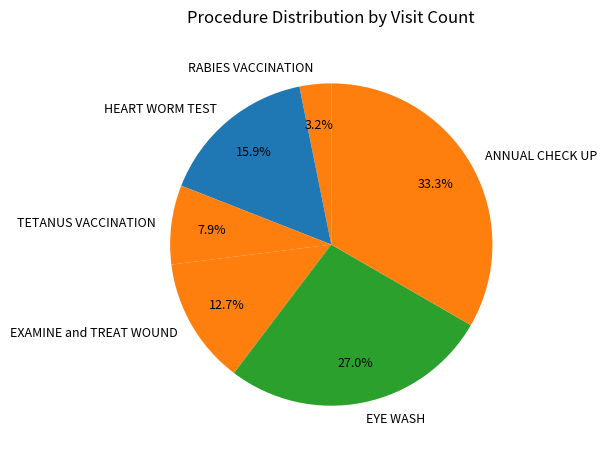

To the nearest percent, what is the combined percentage of ANNUAL CHECK UP and TETANUS VACCINATION?

41%